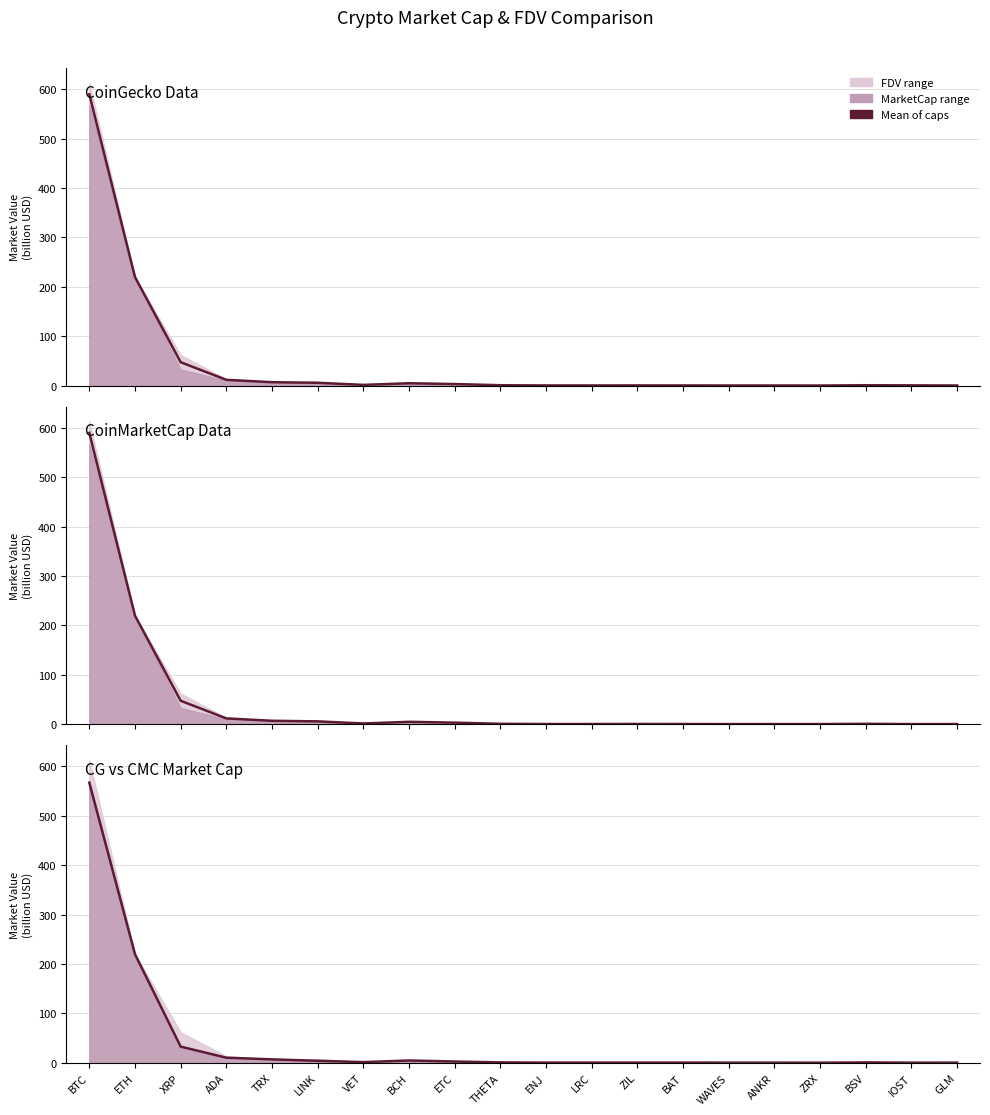

True or false: there are more than 0 points higher than both neighbors.

True